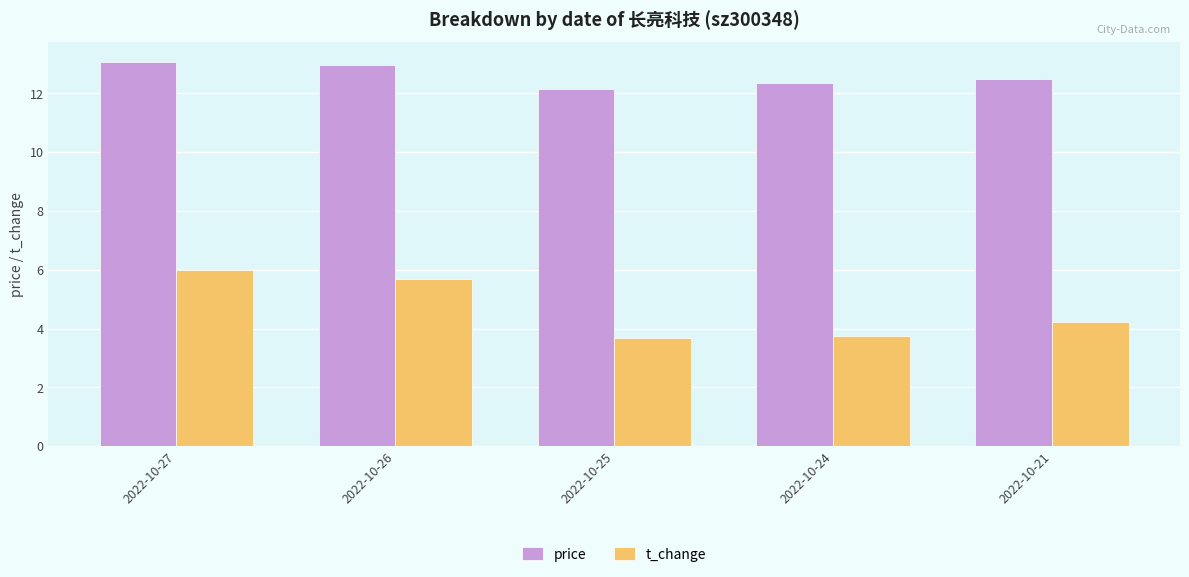

Does the chart contain stacked bars?

No